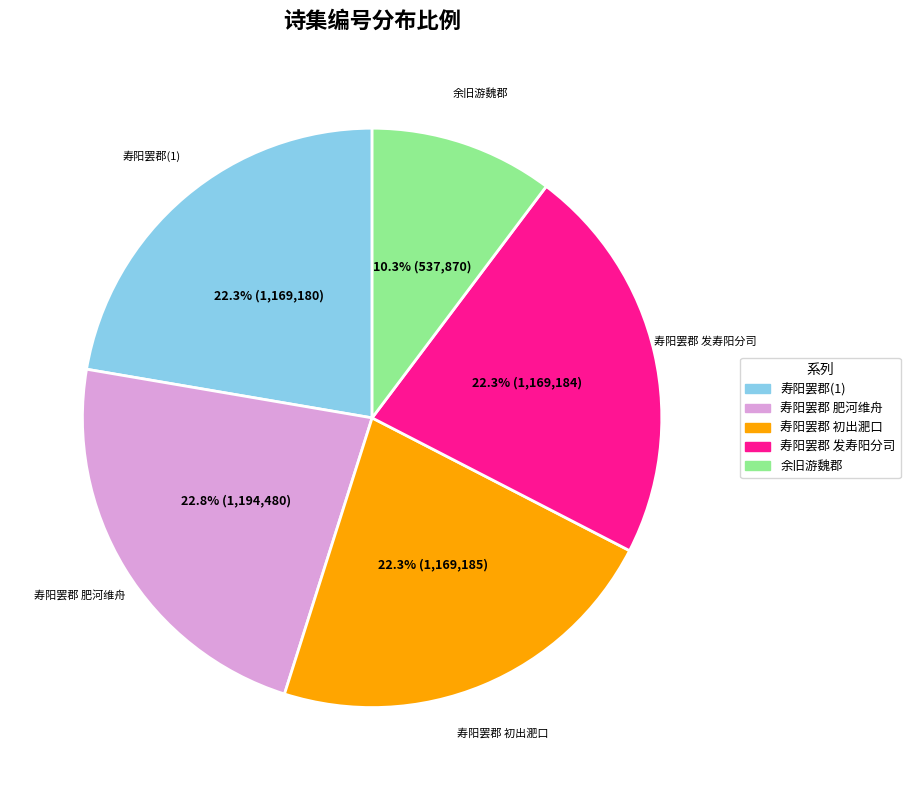

Does any single category account for the majority?

No